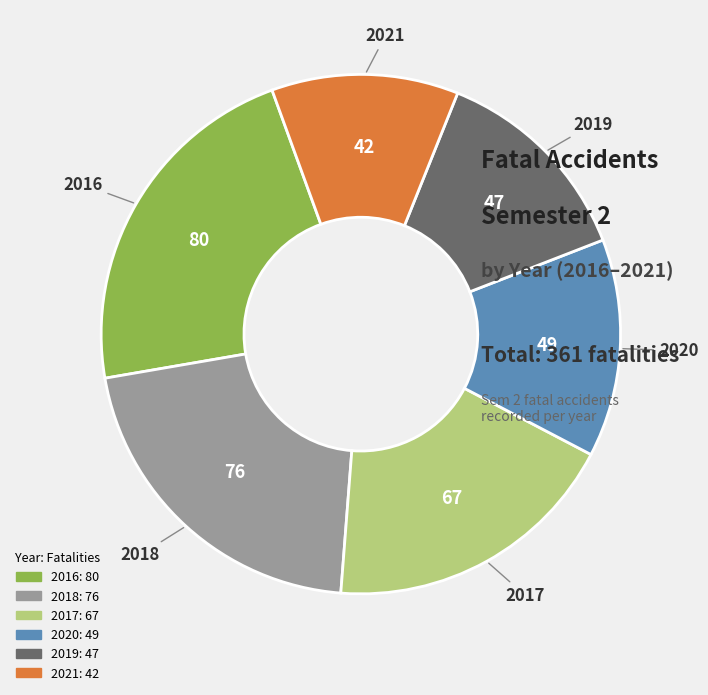

Is there any slice that represents more than half of the pie?

No